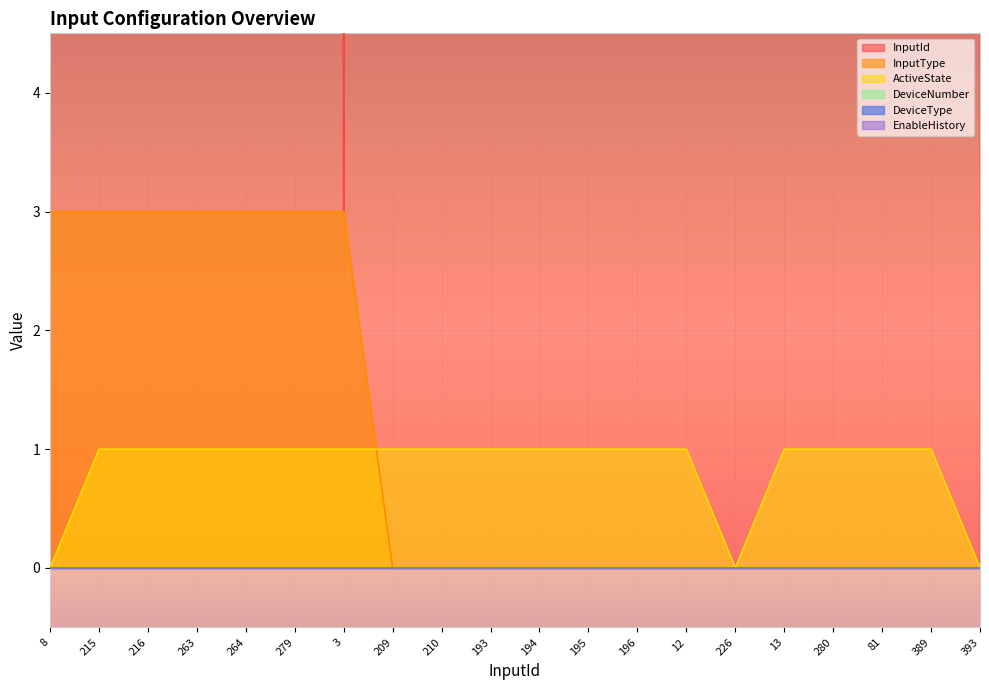

Reading left to right, what are all the values shown in this chart?

InputId: 8	215	216	263	264	279	3	209	210	193	194	195	196	12	226	13	280	81	389	393
InputType: 3	3	3	3	3	3	3	0	0	0	0	0	0	0	0	0	0	0	0	0
ActiveState: 0	1	1	1	1	1	1	1	1	1	1	1	1	1	0	1	1	1	1	0